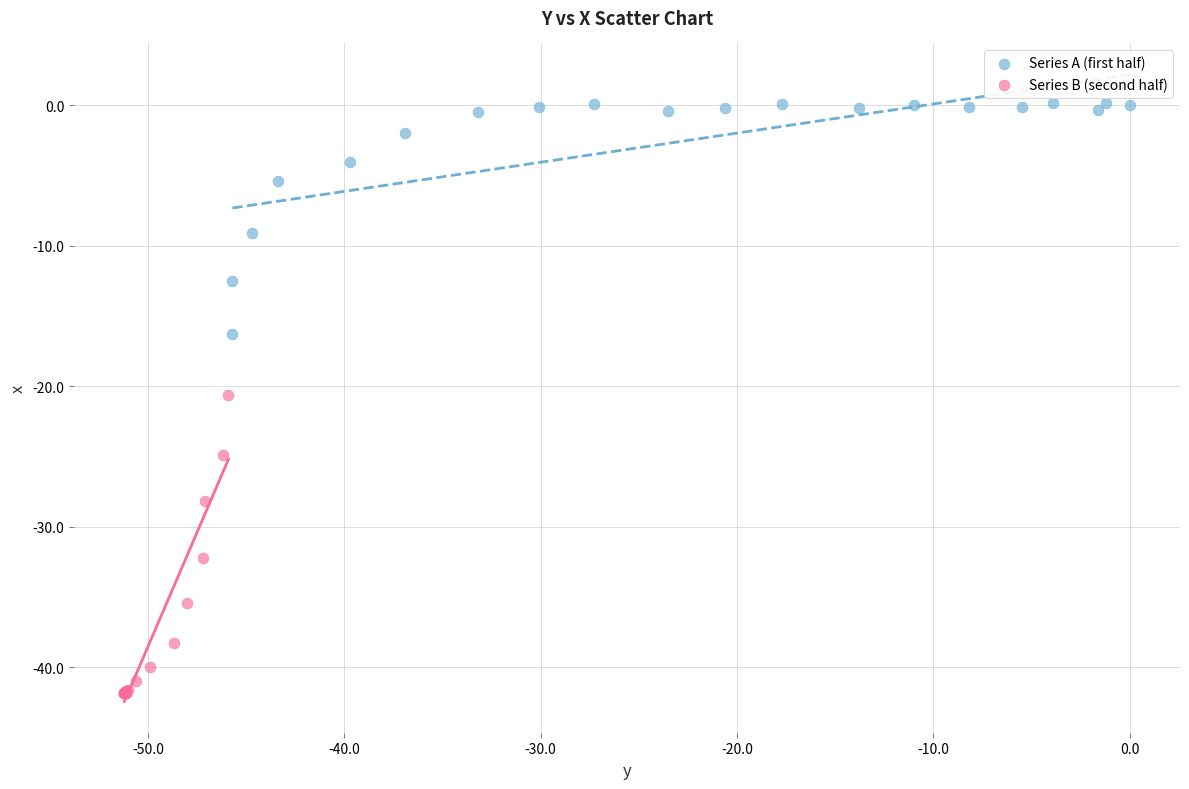

Which series contains the highest Y value?

Series A (first half)